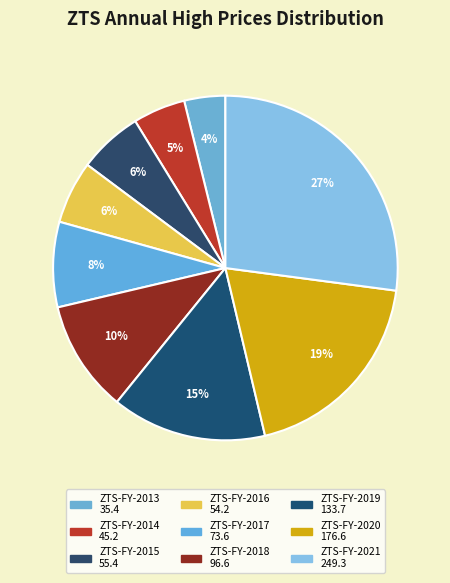

What is the largest slice in the pie chart?

ZTS-FY-2021